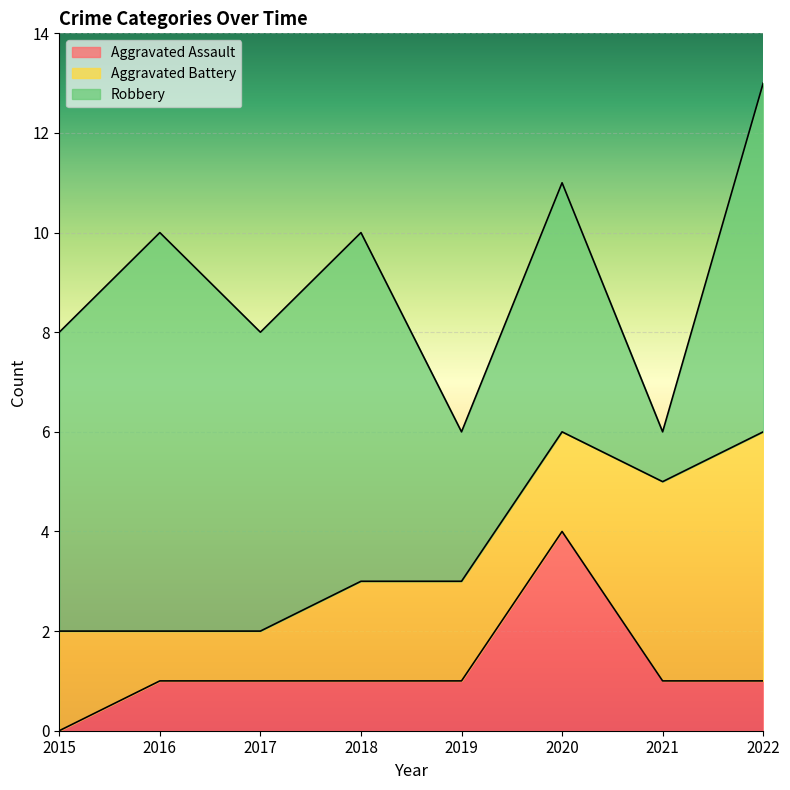

What is the value of the Aggravated Battery point at the 2nd from the left?

1